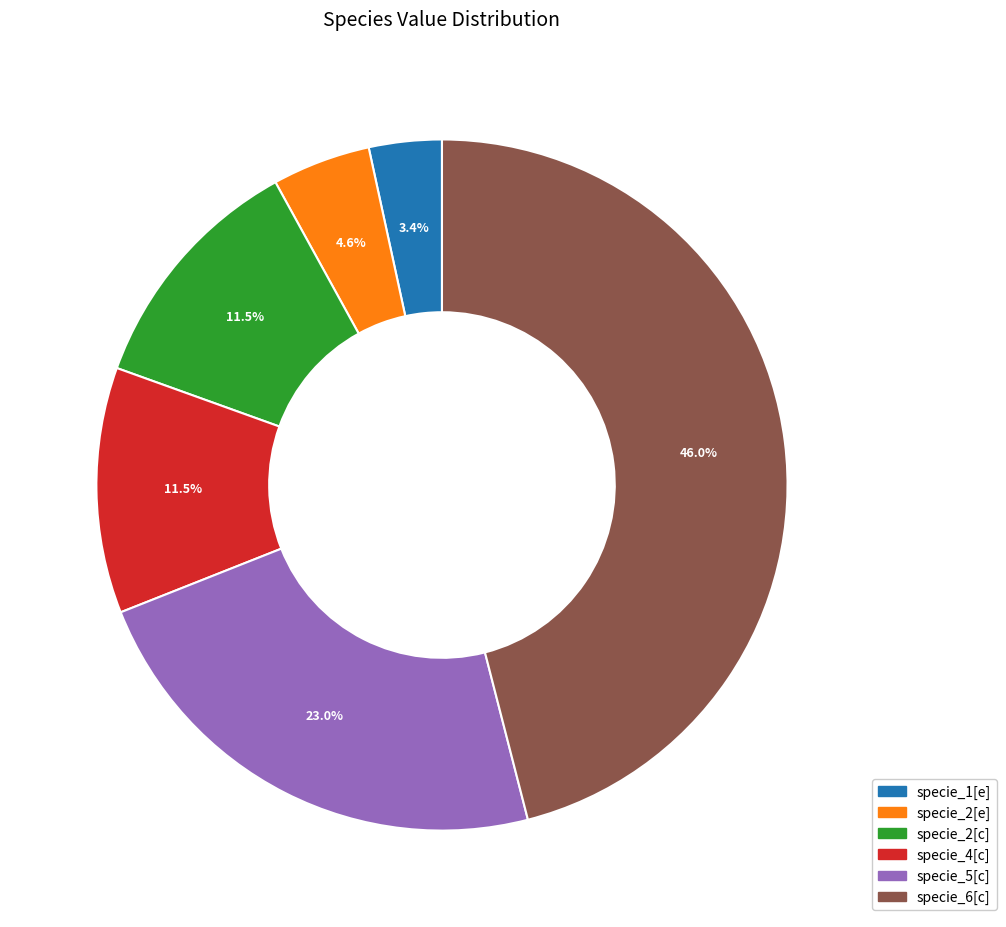

Does any single category account for the majority?

No